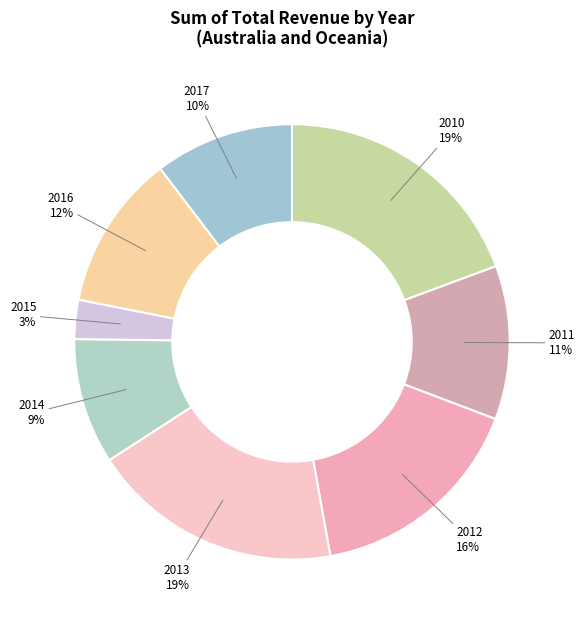

Count the number of slices in the pie.

8